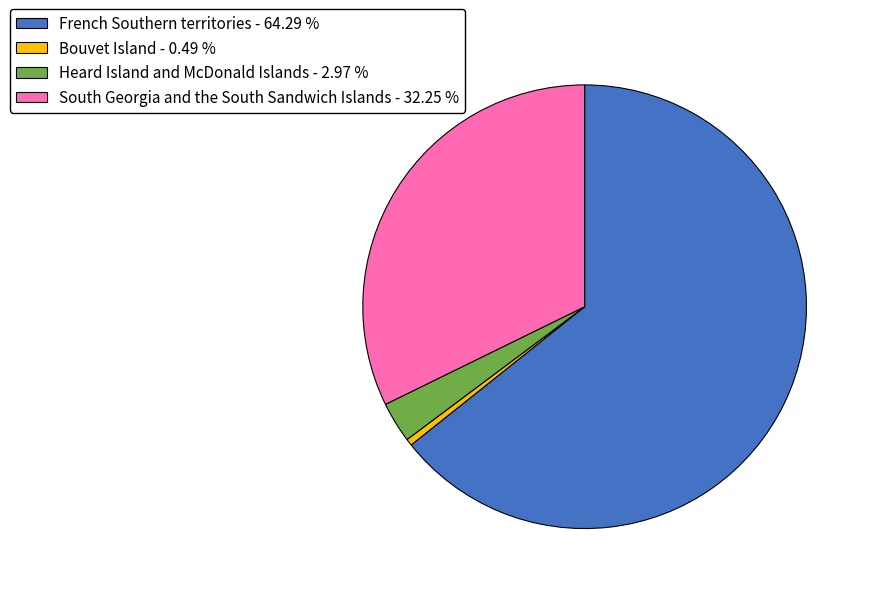

Count the number of slices in the pie.

4